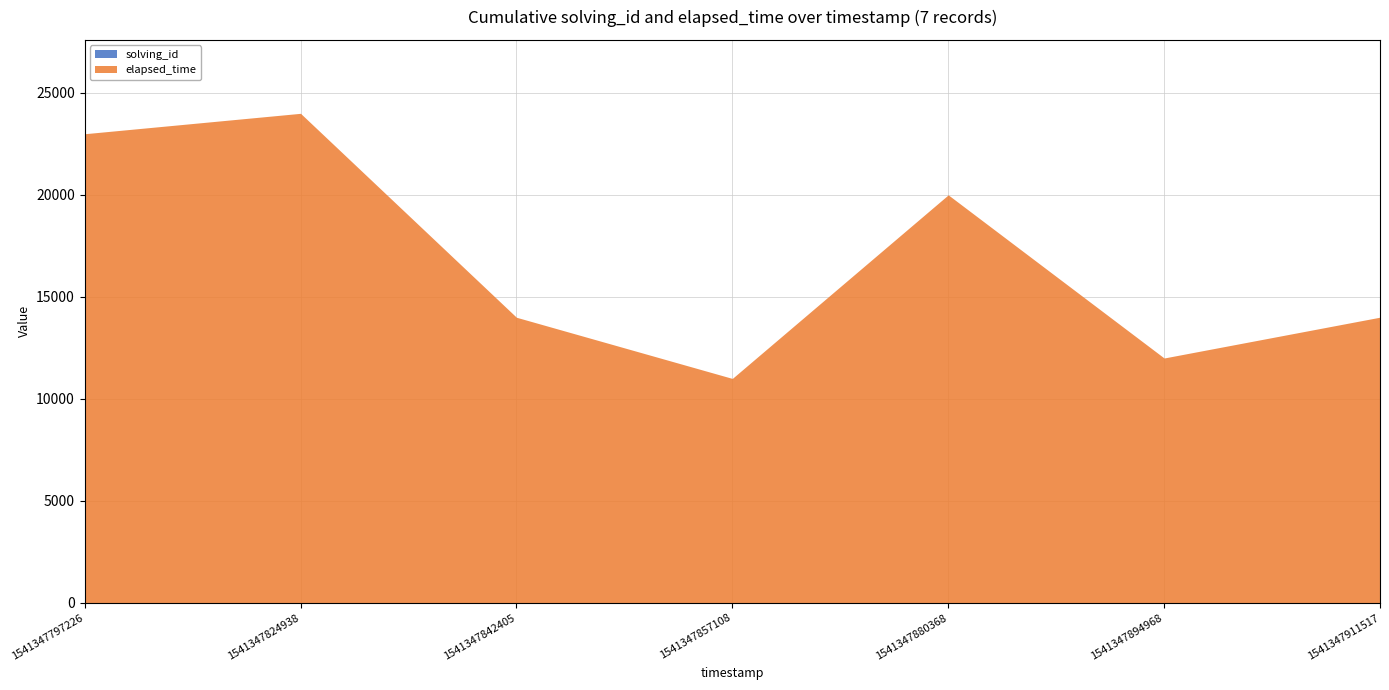

At which category is the sum across all series the highest?

1541347824938